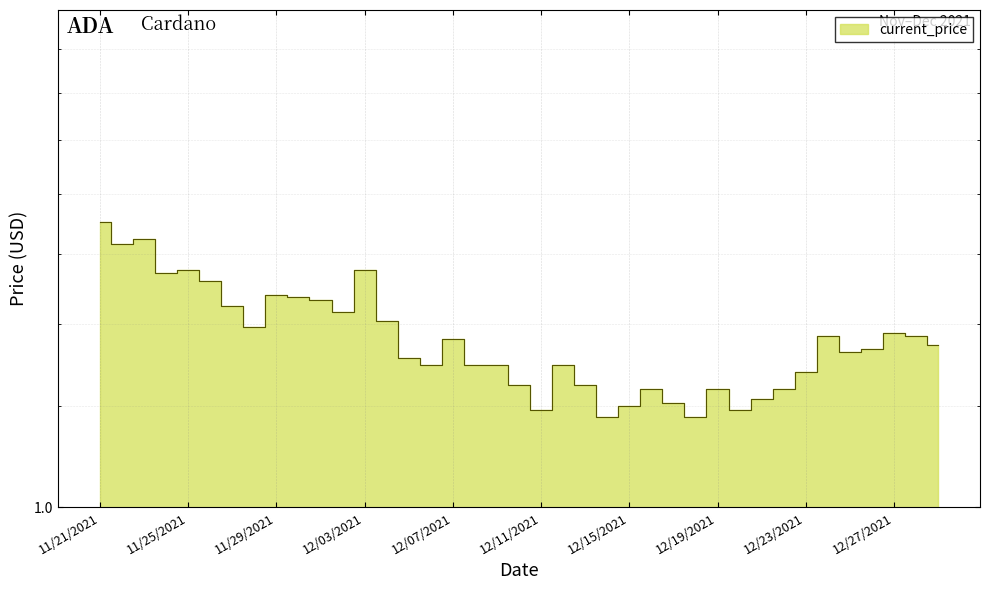

Reading left to right, transcribe all the data shown in this chart.

11/21/2021=1.9	11/22/2021=1.8	11/23/2021=1.8	11/24/2021=1.7	11/25/2021=1.7	11/26/2021=1.6	11/27/2021=1.6	11/28/2021=1.5	11/29/2021=1.6	11/30/2021=1.6	12/01/2021=1.6	12/02/2021=1.5	12/03/2021=1.7	12/04/2021=1.5	12/05/2021=1.4	12/06/2021=1.4	12/07/2021=1.4	12/08/2021=1.4	12/09/2021=1.4	12/10/2021=1.3	12/11/2021=1.2	12/12/2021=1.4	12/13/2021=1.3	12/14/2021=1.2	12/15/2021=1.2	12/16/2021=1.3	12/17/2021=1.3	12/18/2021=1.2	12/19/2021=1.3	12/20/2021=1.2	12/21/2021=1.3	12/22/2021=1.3	12/23/2021=1.4	12/24/2021=1.5	12/25/2021=1.4	12/26/2021=1.4	12/27/2021=1.5	12/28/2021=1.5	12/29/2021=1.4